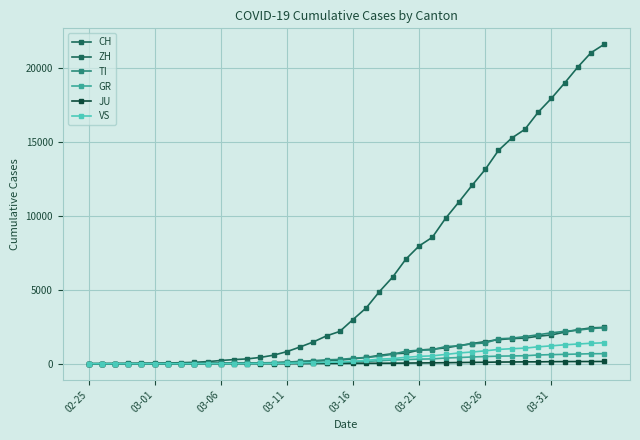

Is this an area chart (filled region under the line)?

No